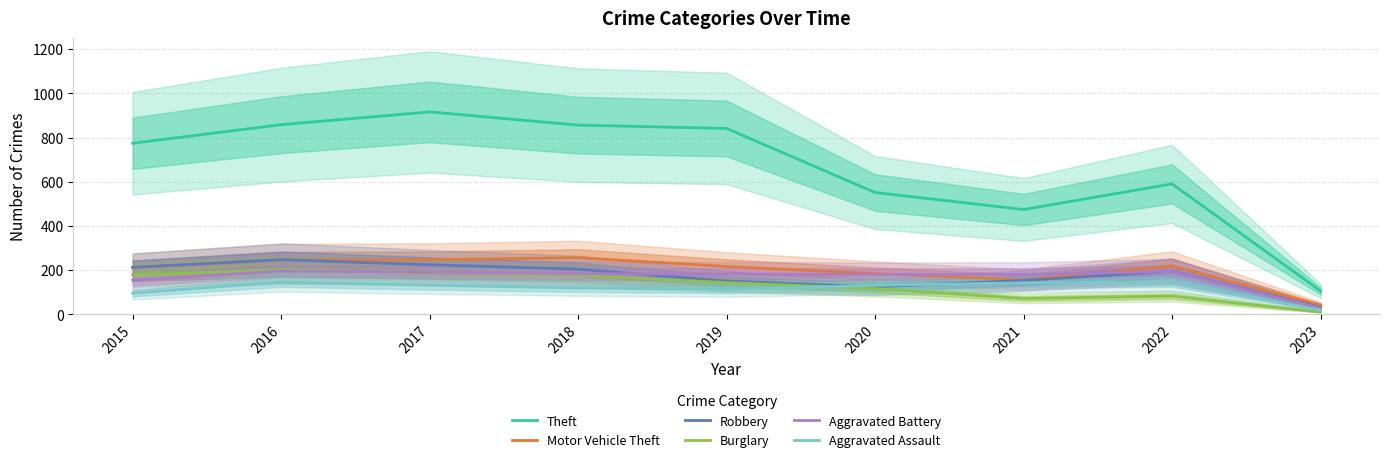

How many distinct data groups are displayed?

6